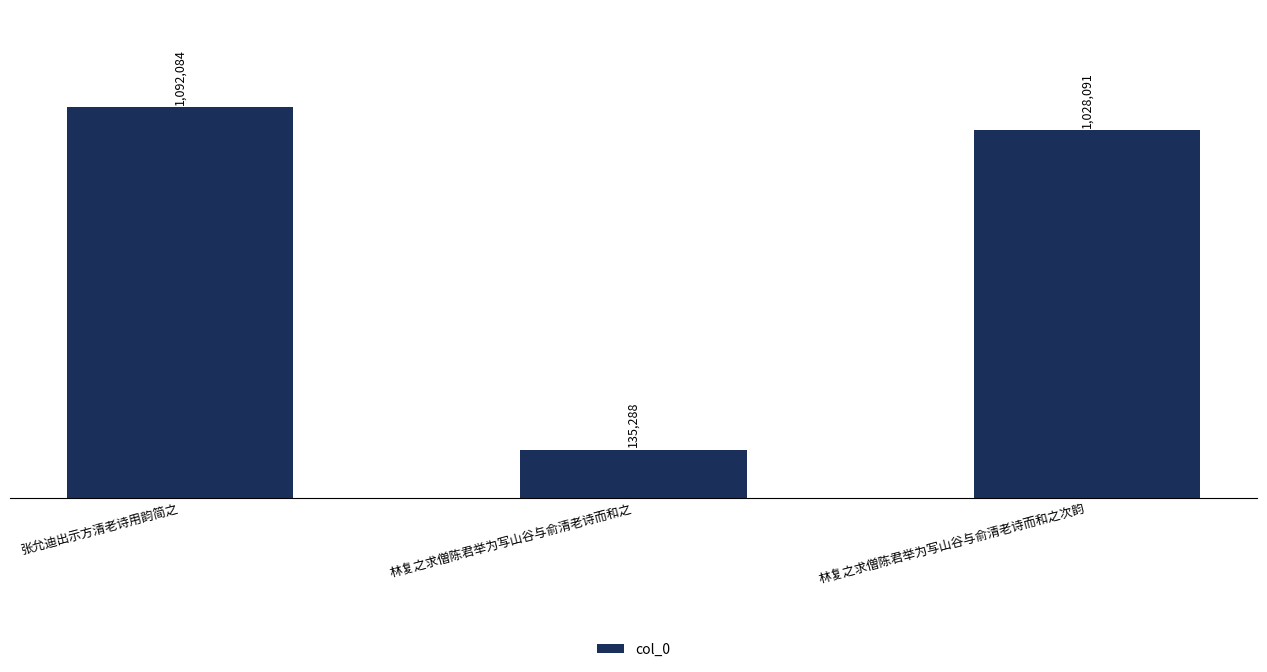

Reading left to right, transcribe all the data shown in this chart.

1092084	135288	1028091